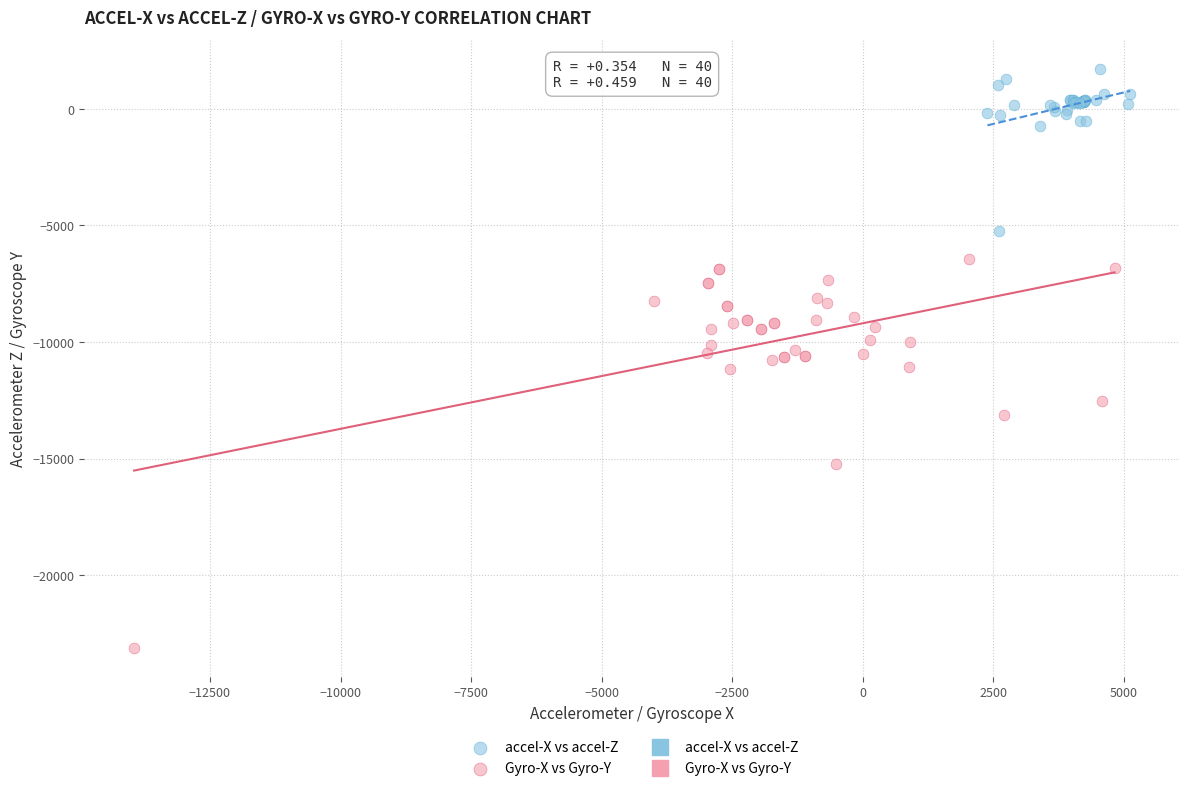

Which series reaches the minimum Y coordinate?

Gyro-X vs Gyro-Y